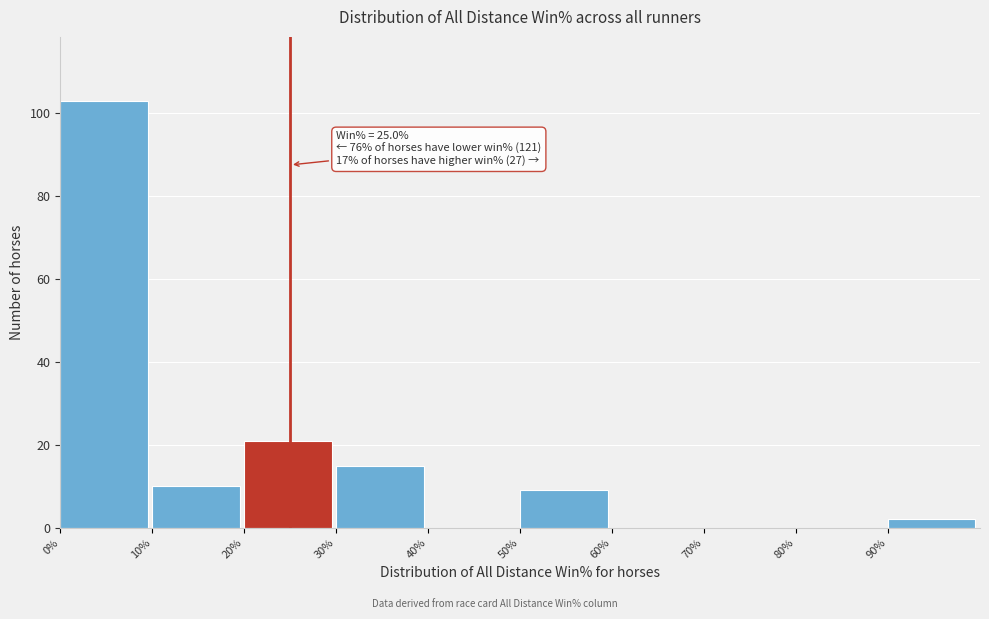

Which range on the x-axis has the tallest bar?

0 to 10